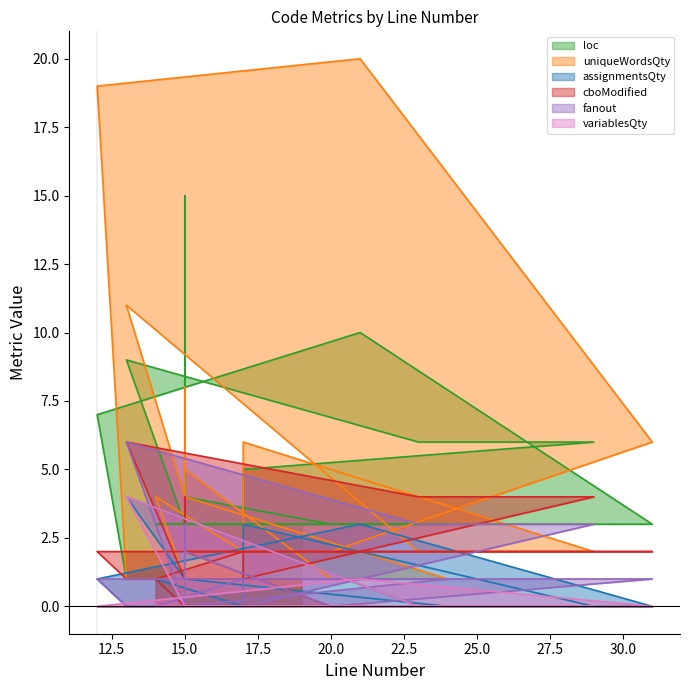

Does the chart have visible grid lines?

No